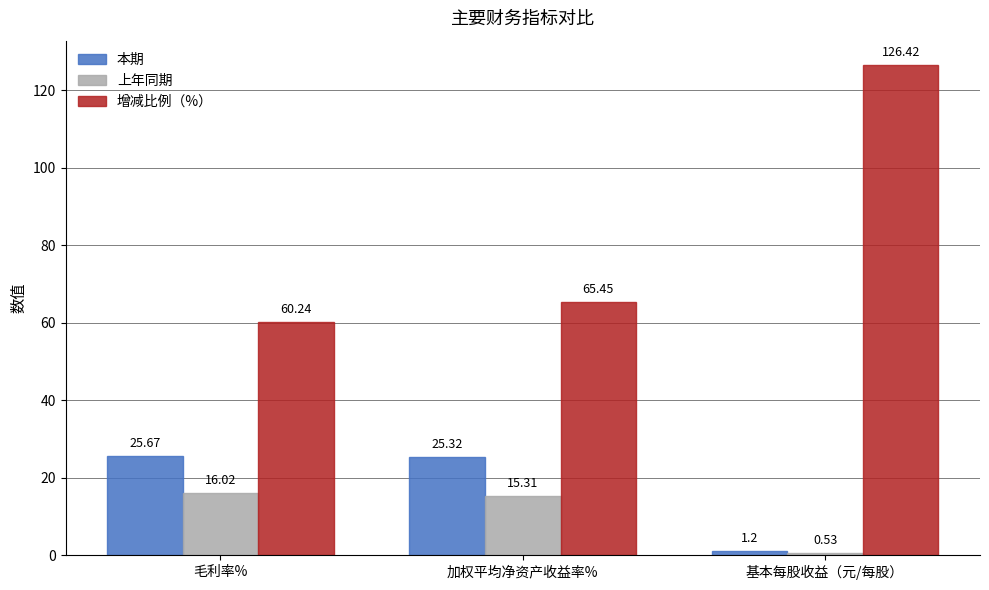

What is the value of the 上年同期 bar at the 1st from the left?

16.0